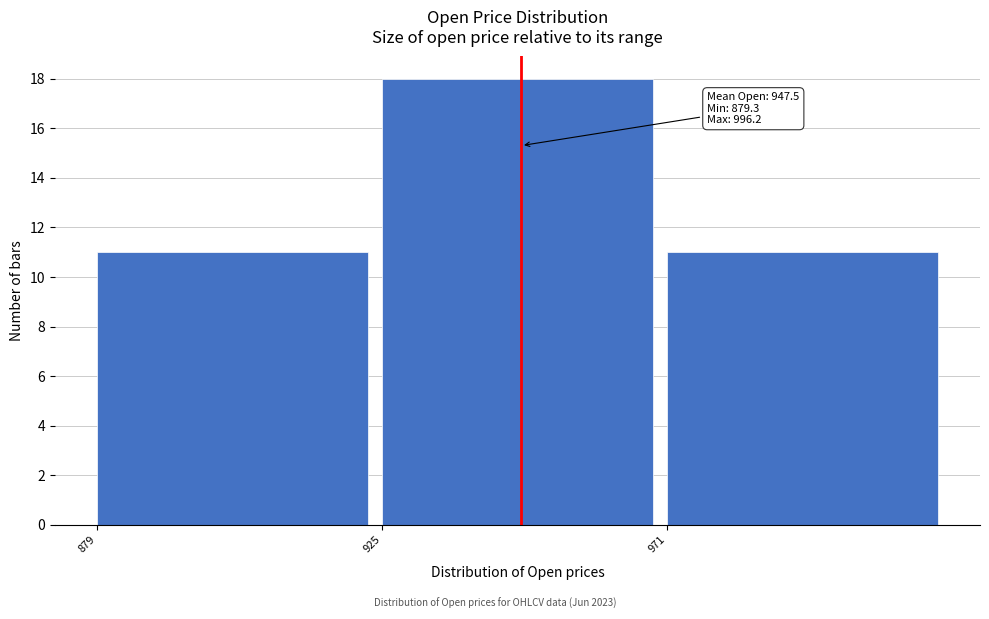

Over which range of the x-axis is the bar tallest?

925 to 971